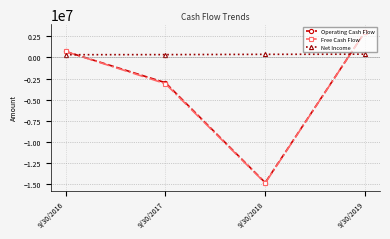

Count the Free Cash Flow values in the range -3106139 to 3039000.

3